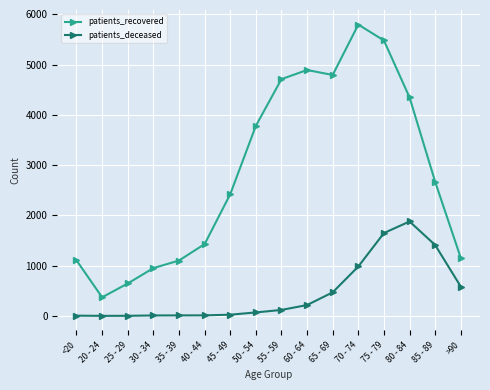

At which label does patients_recovered reach its peak?

70 - 74